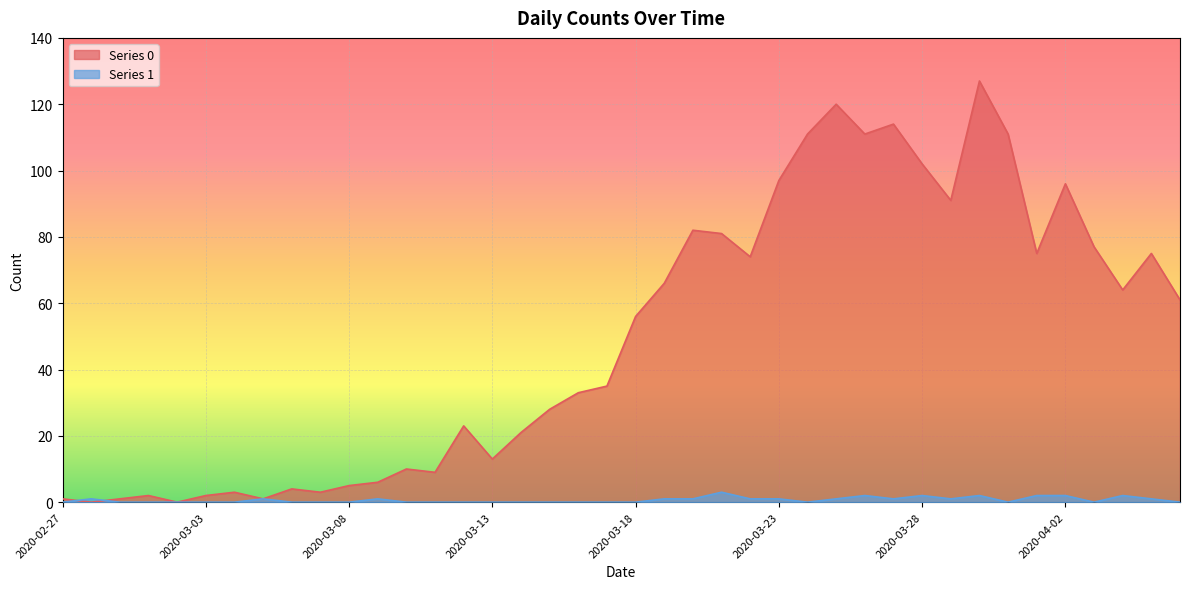

What is the label of the 13th point from the right?

2020-03-25